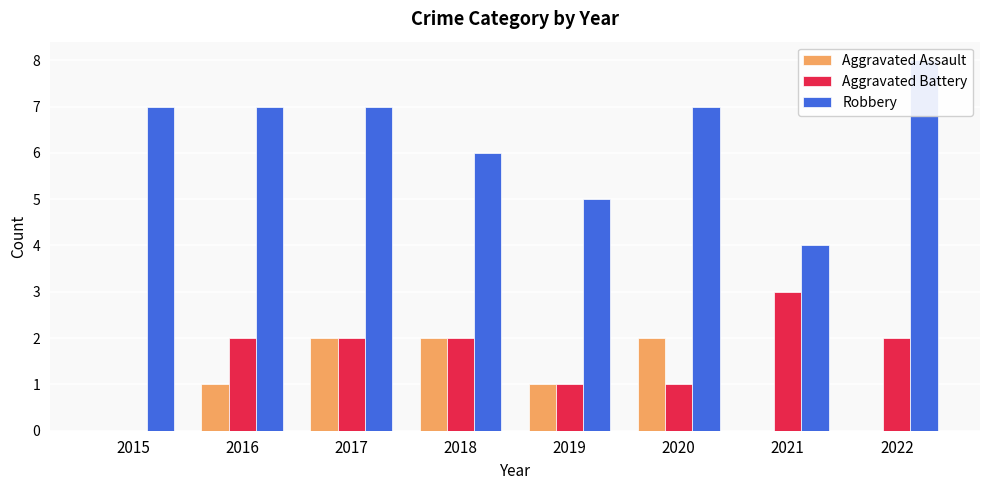

Where does the Aggravated Battery series first go above 2?

2021